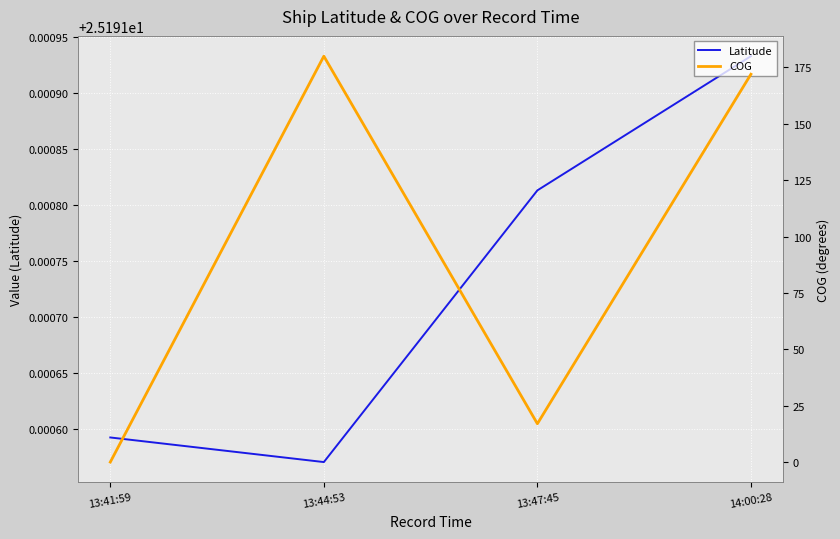

Between which two adjacent categories do Latitude and COG first intersect?

13:41:59 and 13:44:53